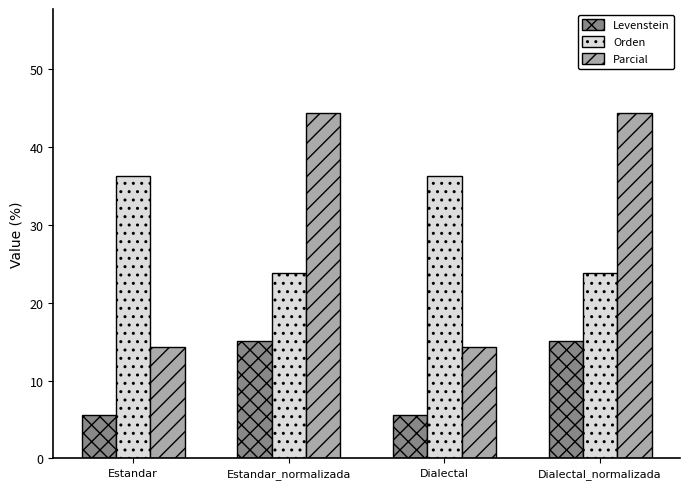

At how many categories does at least one series exceed 35?

4